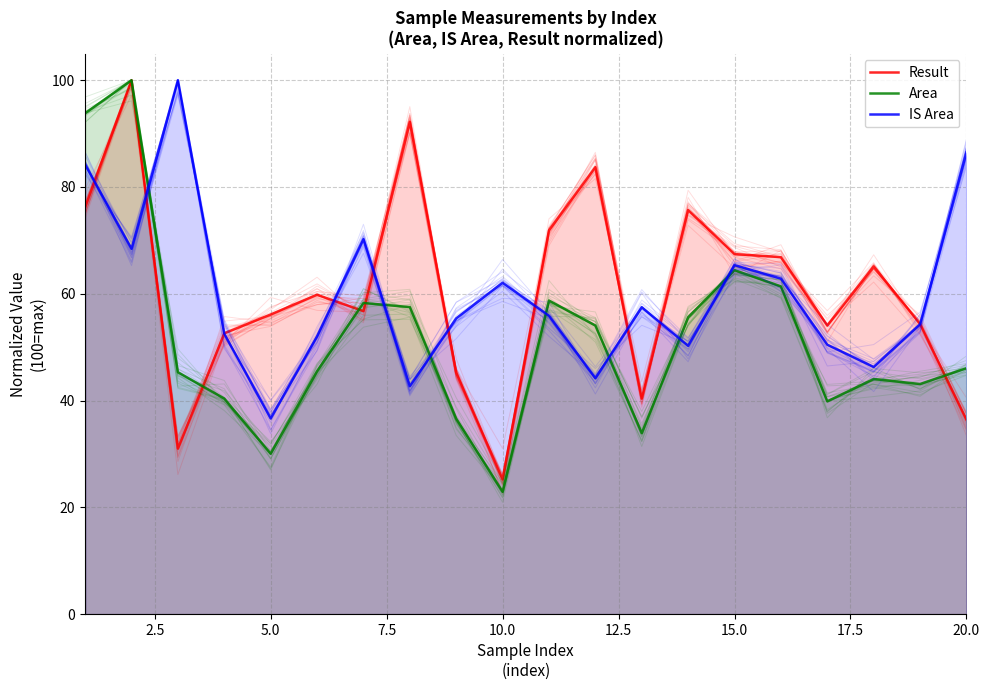

What is the lowest value of the Area series?

22.9